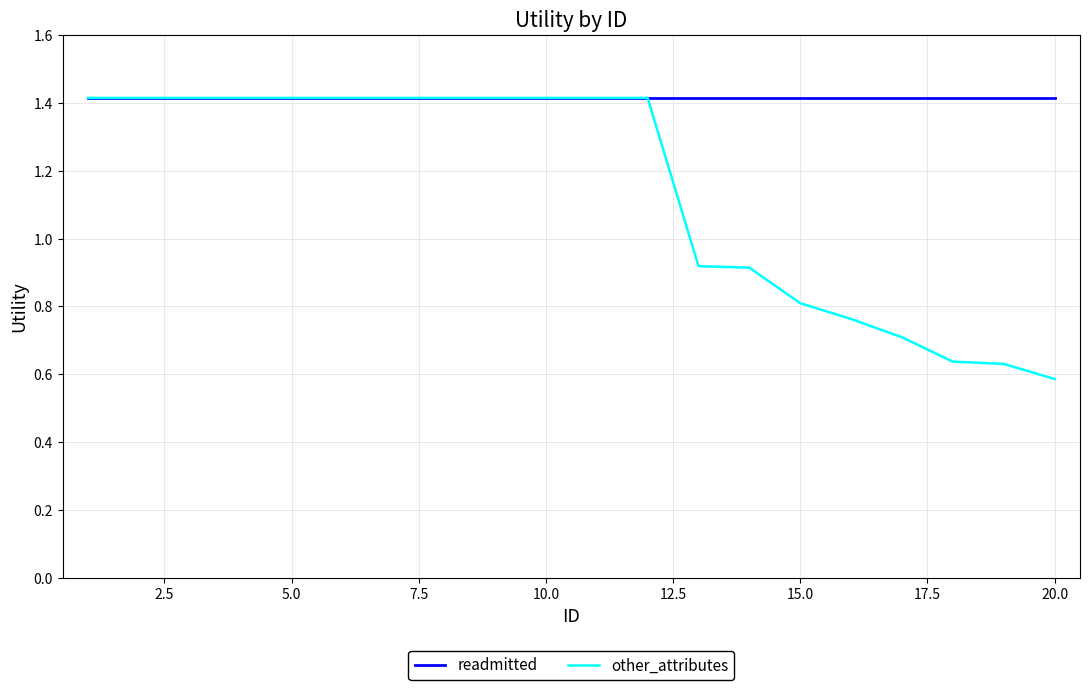

Which series has the largest total across all categories?

readmitted